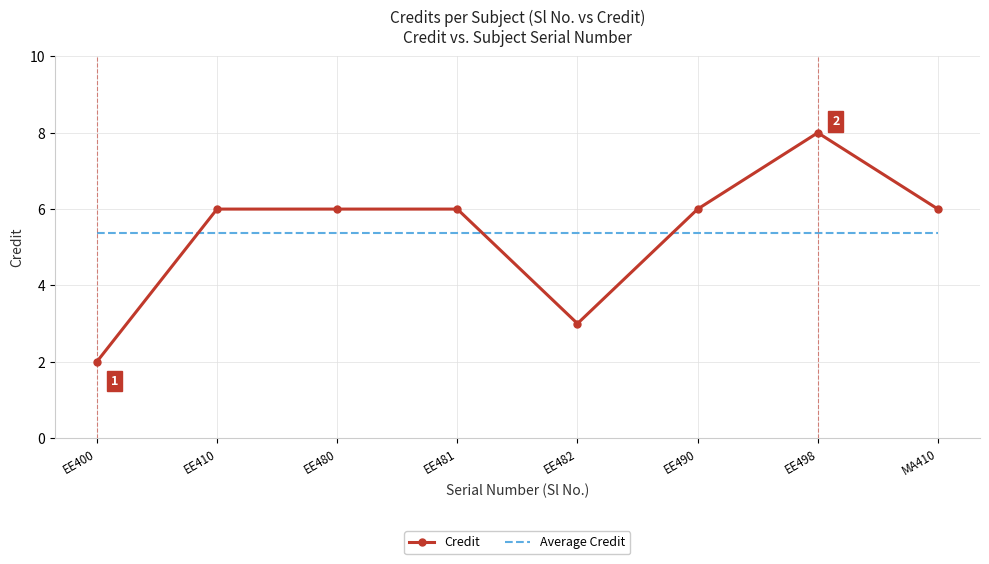

True or false: Average Credit and Credit cross at least once.

True